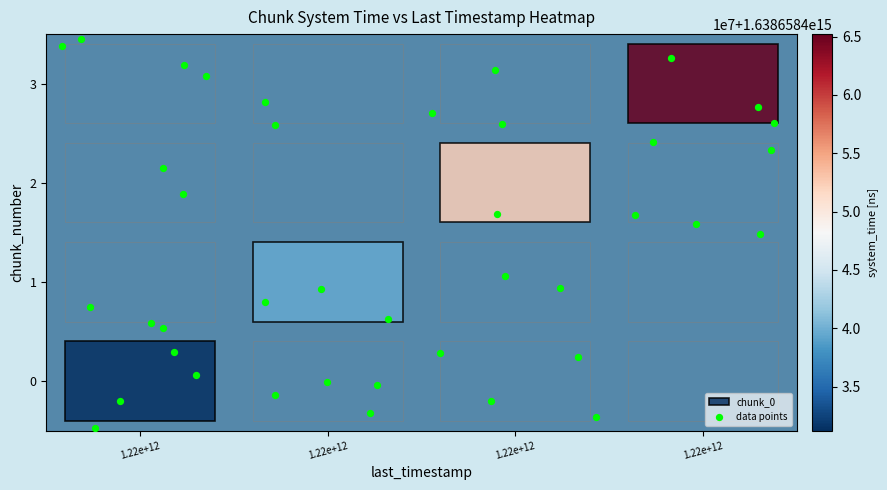

What is the range of Y values (max minus min)?

3.9